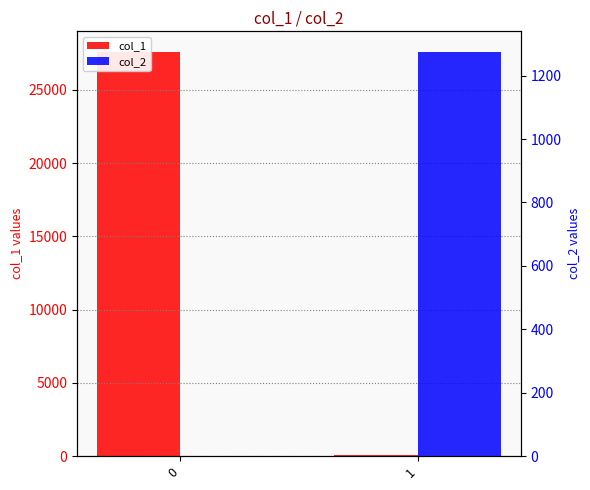

What is the smallest value displayed?

1